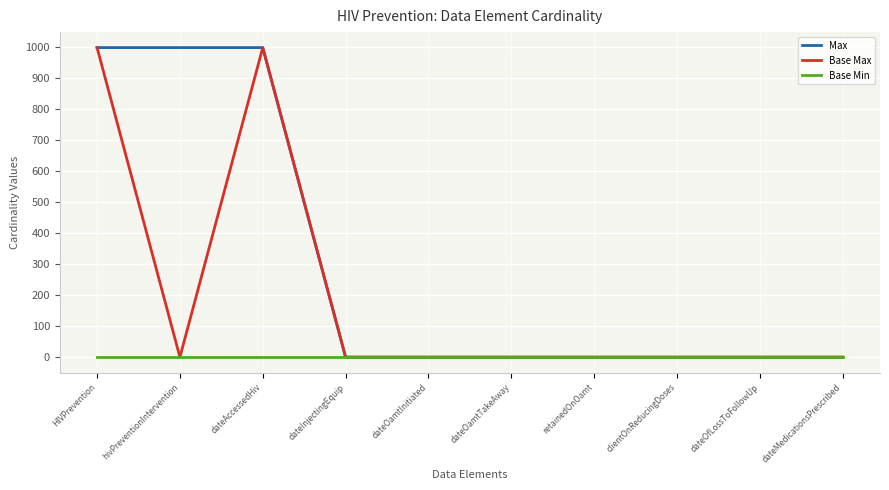

Which series has the largest total across all categories?

Max